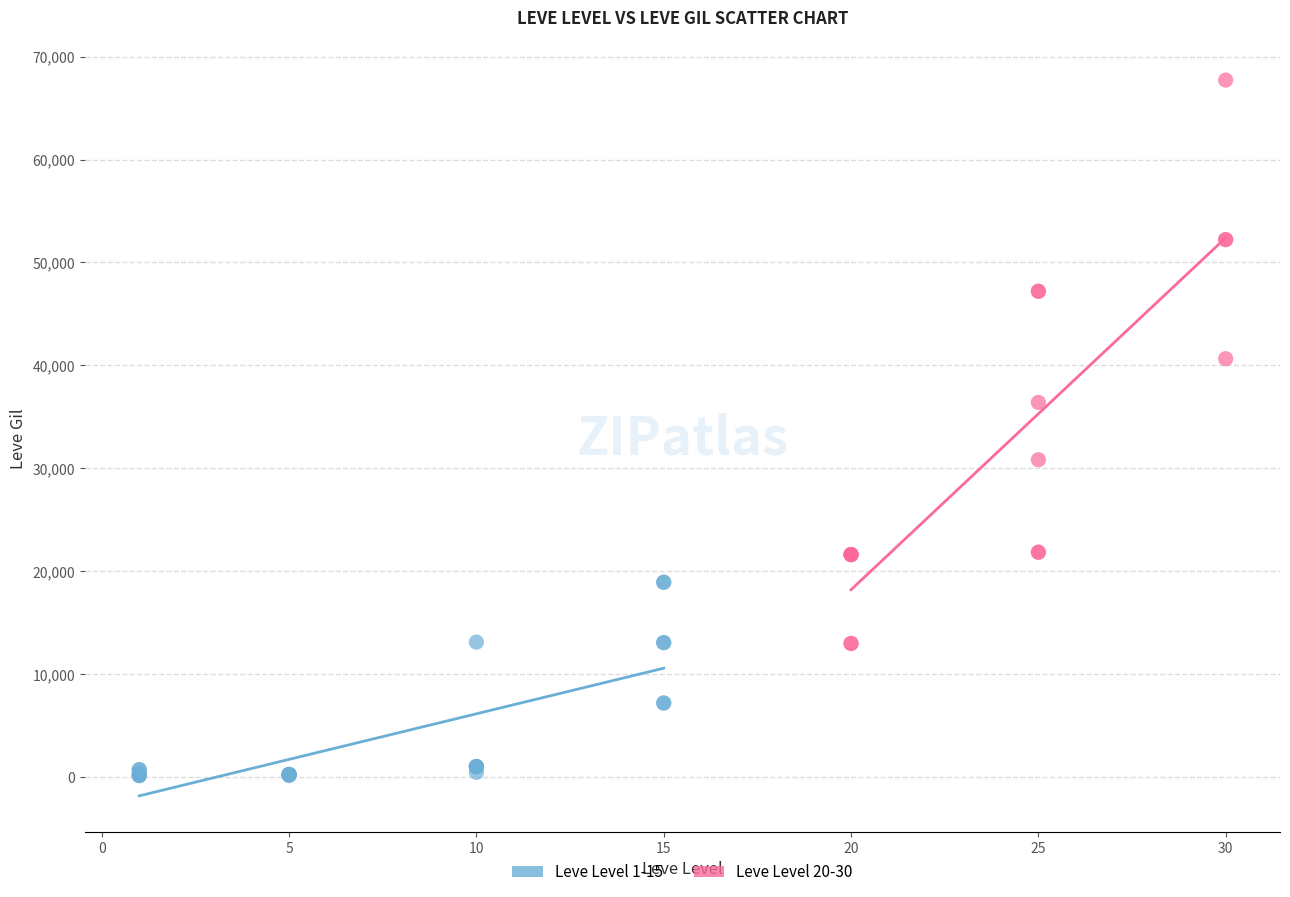

Which series has the largest Y range (max minus min)?

Leve Level 20-30